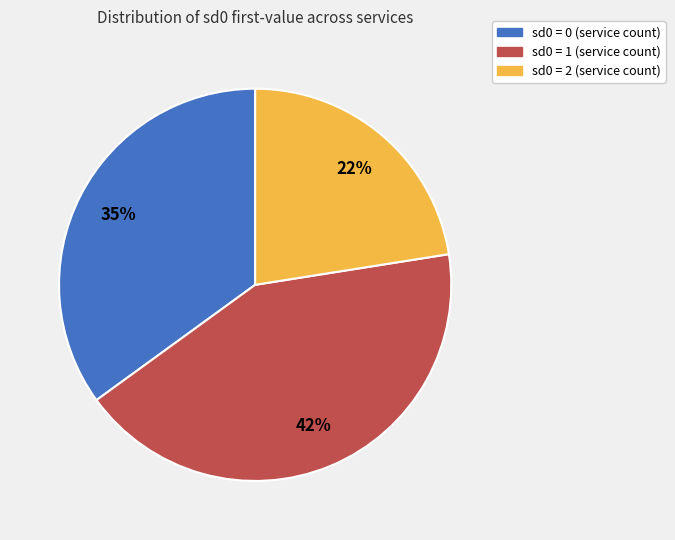

Is there any slice that represents more than half of the pie?

No